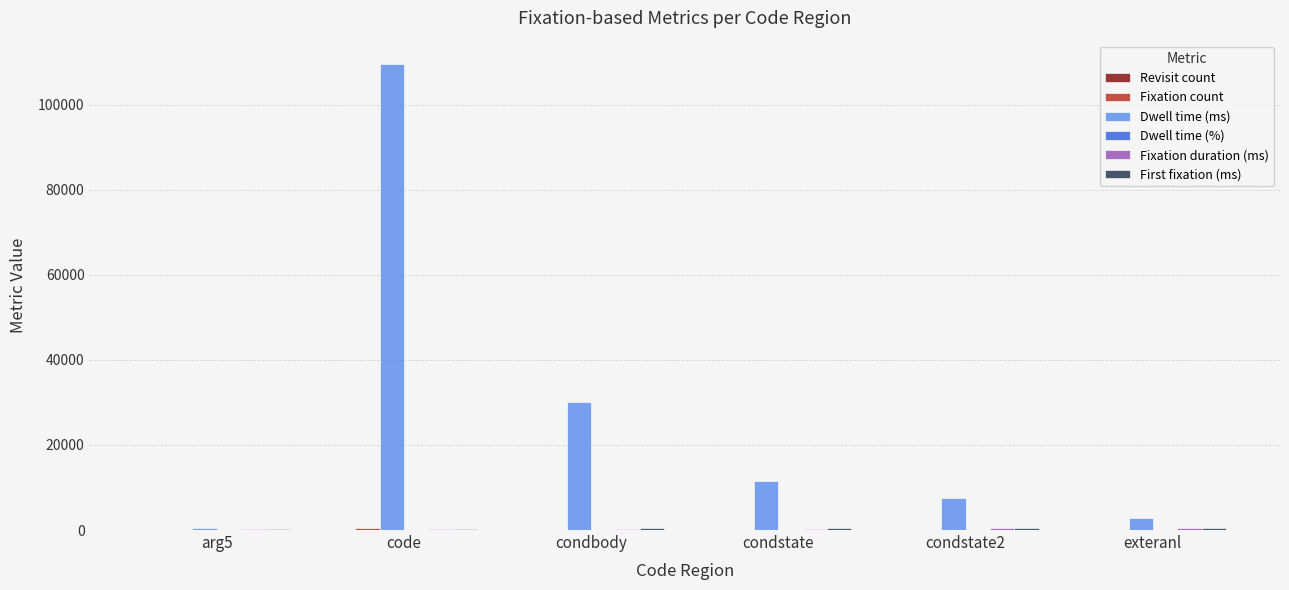

At which category does the chart reach its peak across all series?

code